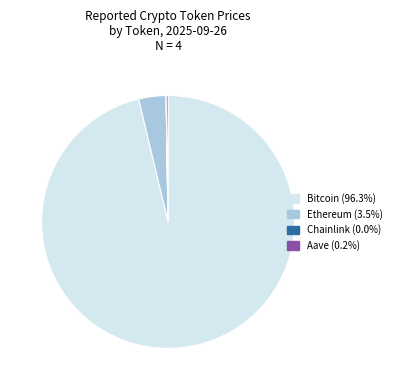

True or false: Ethereum accounts for 3% of the total.

True